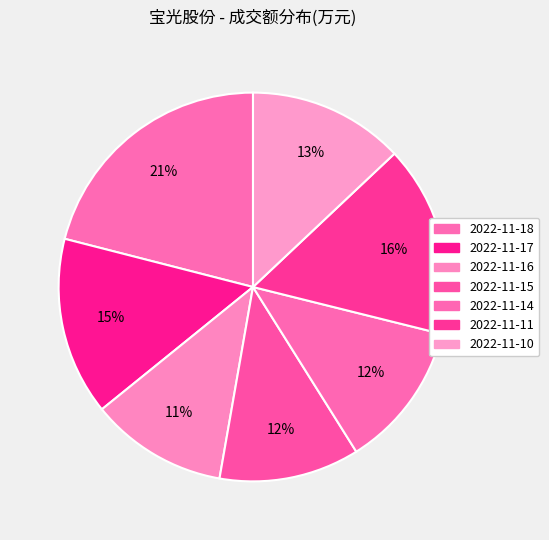

Count the number of slices in the pie.

7